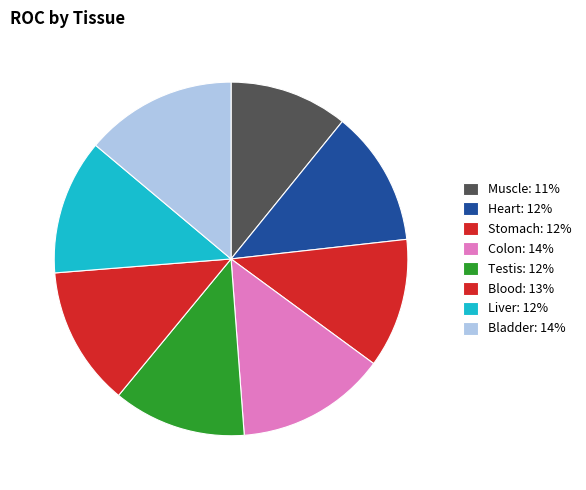

Rank the categories by value from lowest to highest.

Muscle, Stomach, Testis, Liver, Heart, Blood, Colon, Bladder